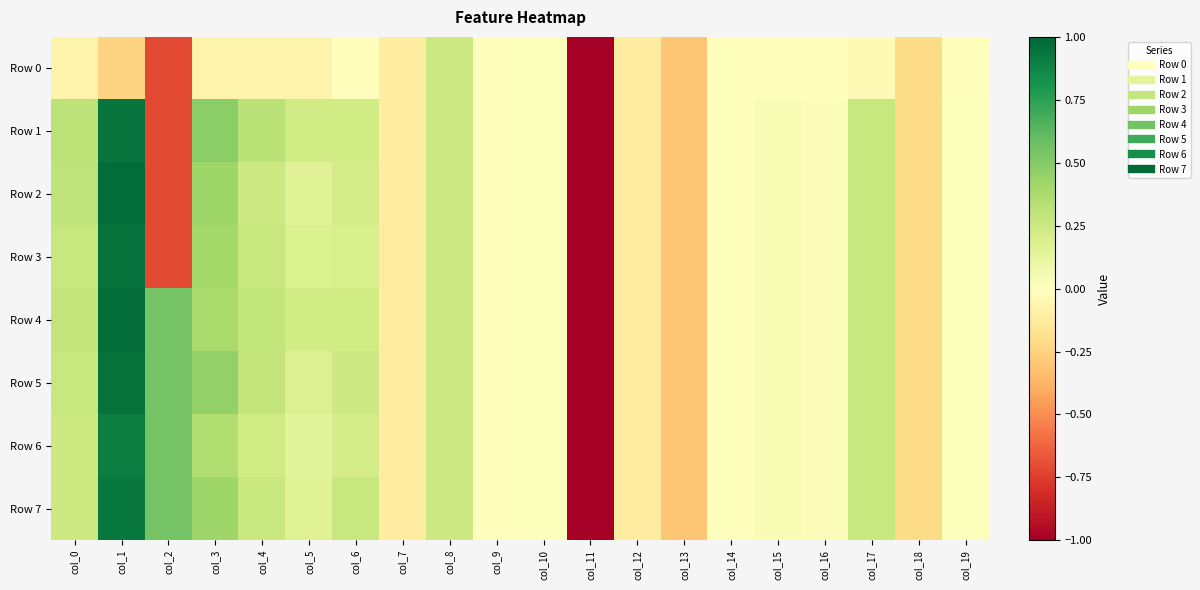

At col_12, list the series in order from smallest to largest.

Row 0, Row 1, Row 2, Row 3, Row 4, Row 5, Row 6, Row 7